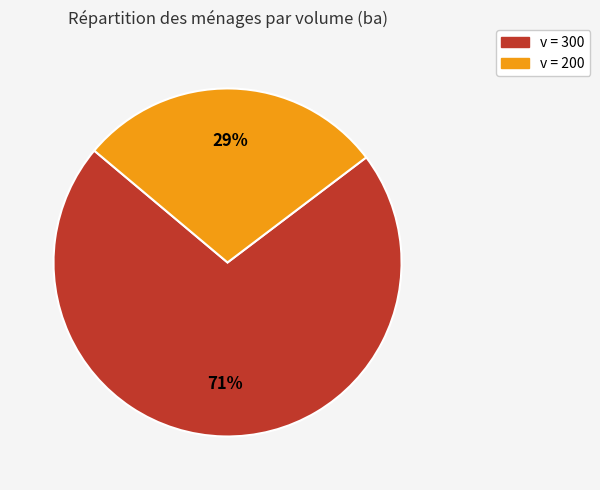

Does any single category account for the majority?

Yes